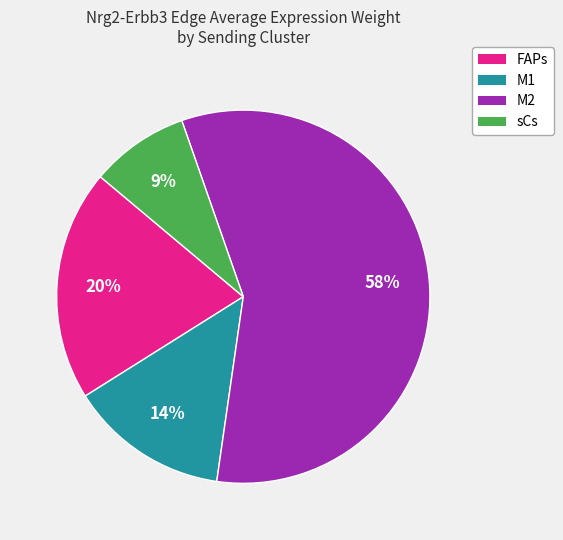

Is it true that FAPs is 11% of the pie?

False